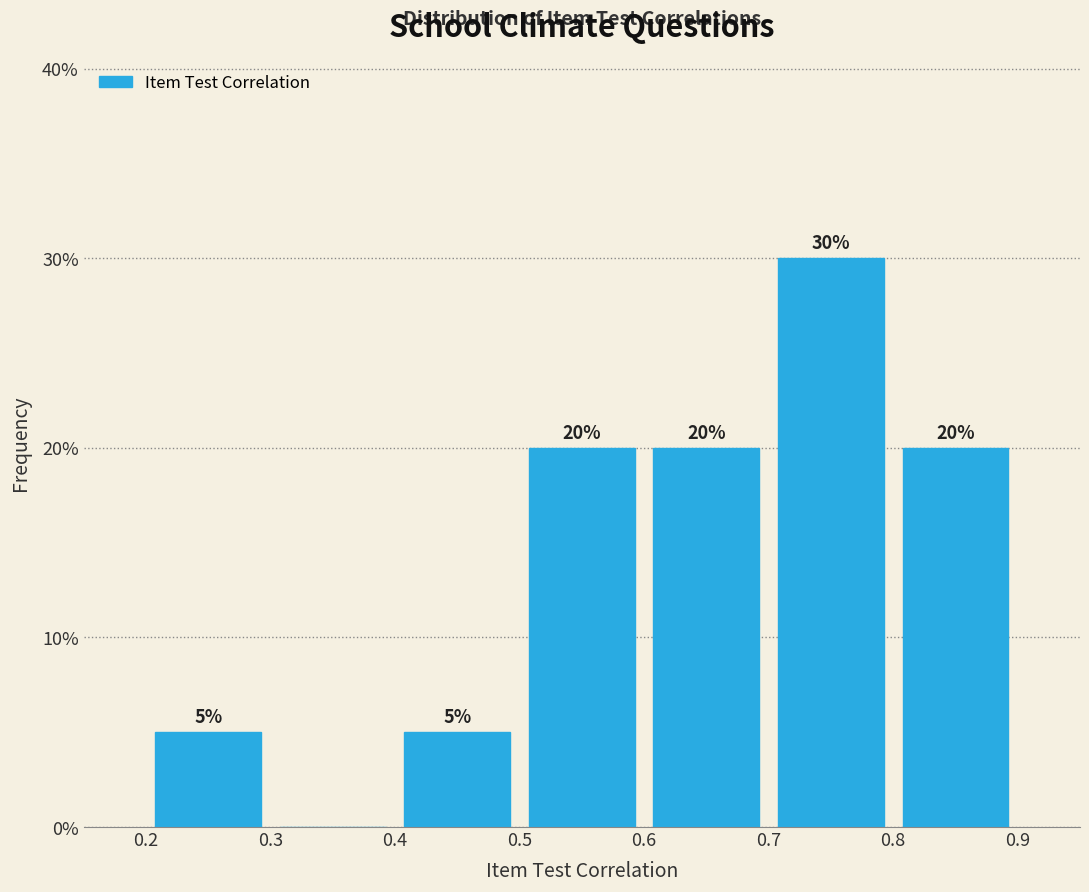

Which range on the x-axis has the tallest bar?

0.7 to 0.8